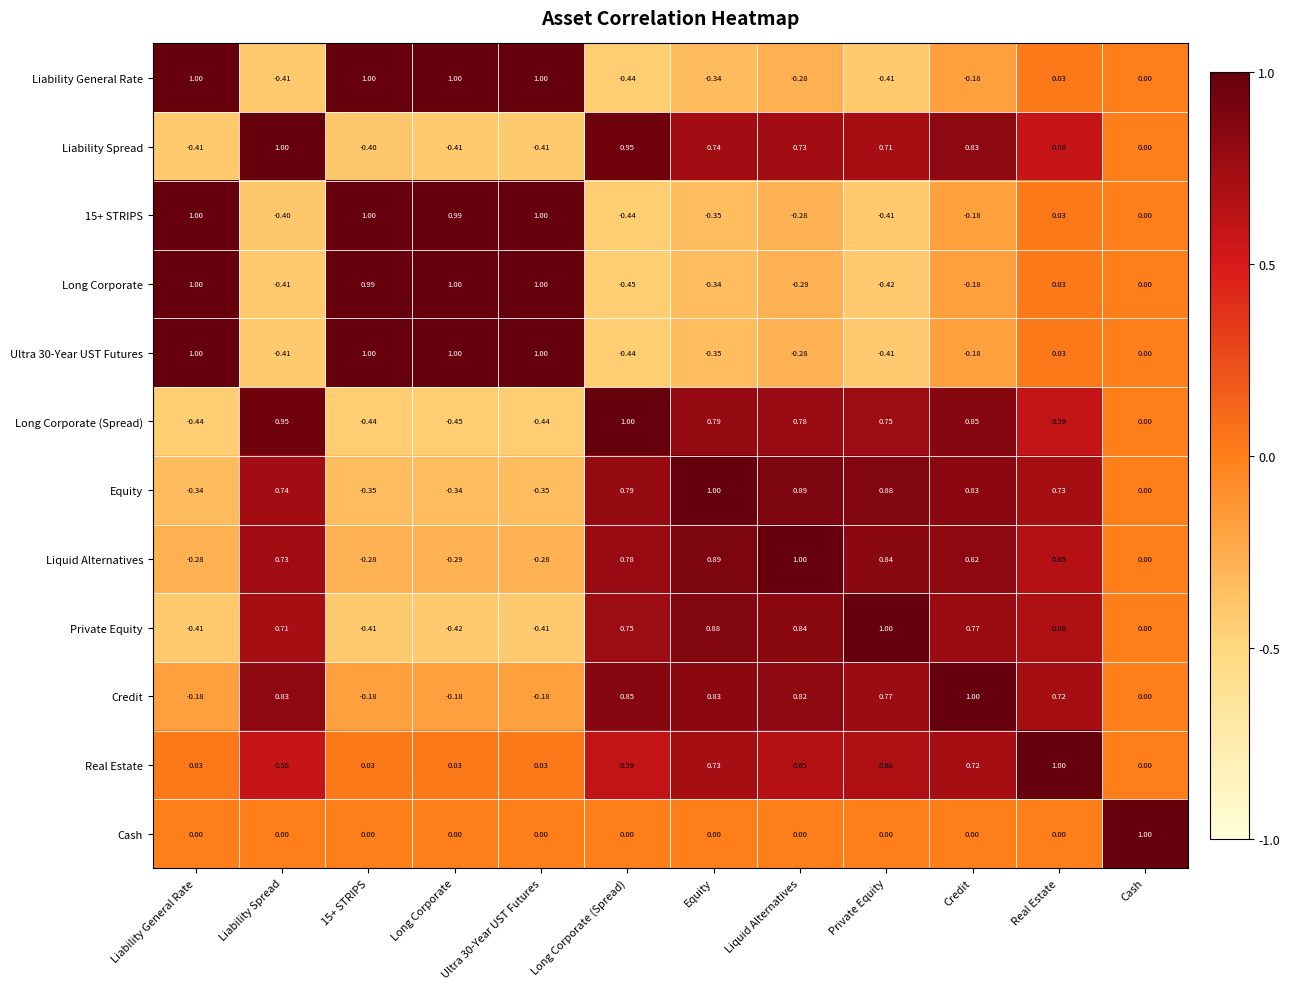

At how many categories does at least one series exceed 0?

12